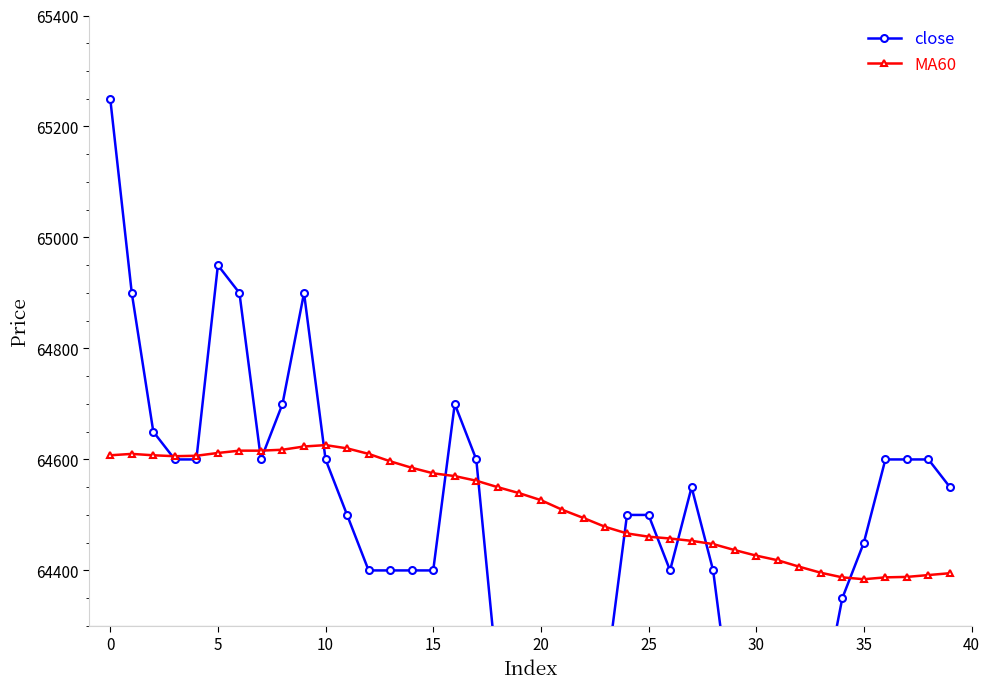

What is the value of the close point at the 28th from the left?

64550.0